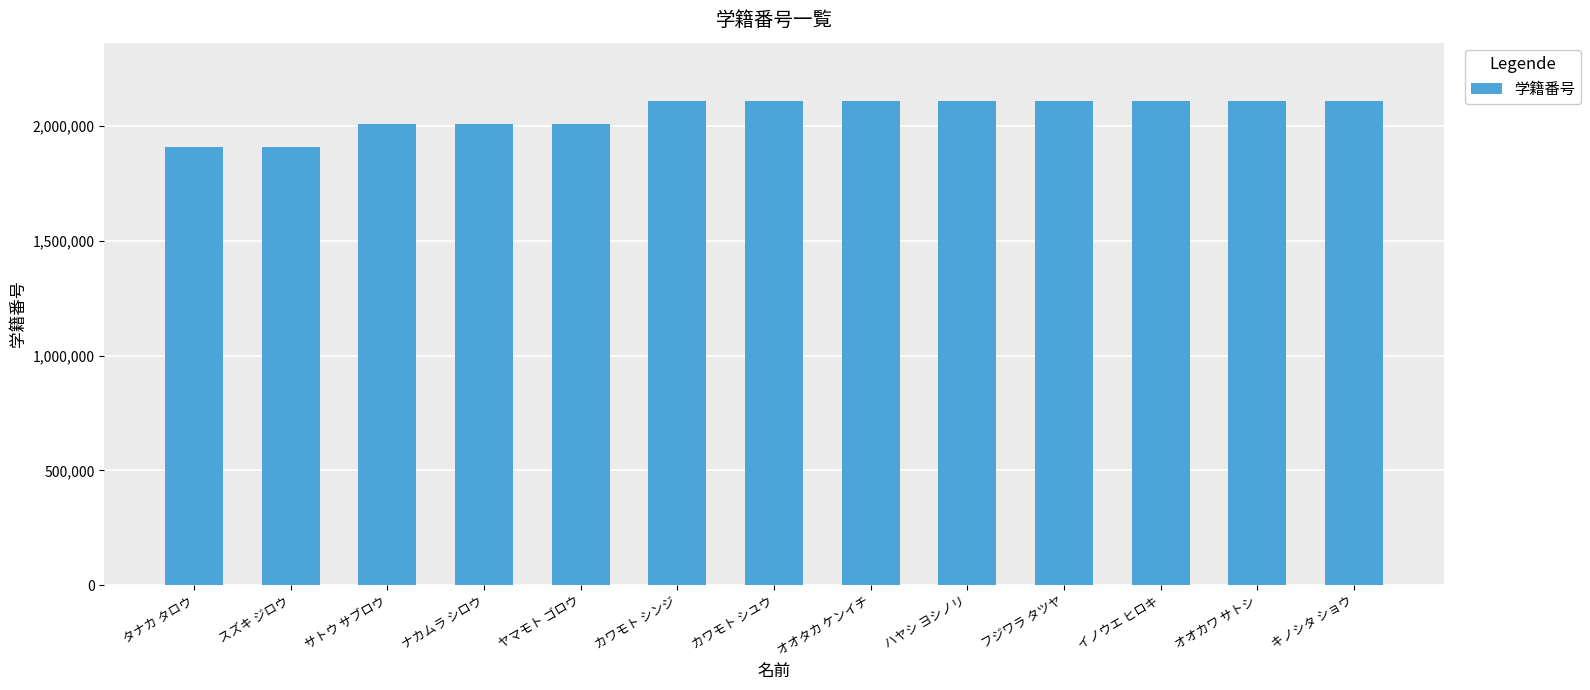

Does the chart contain stacked bars?

No